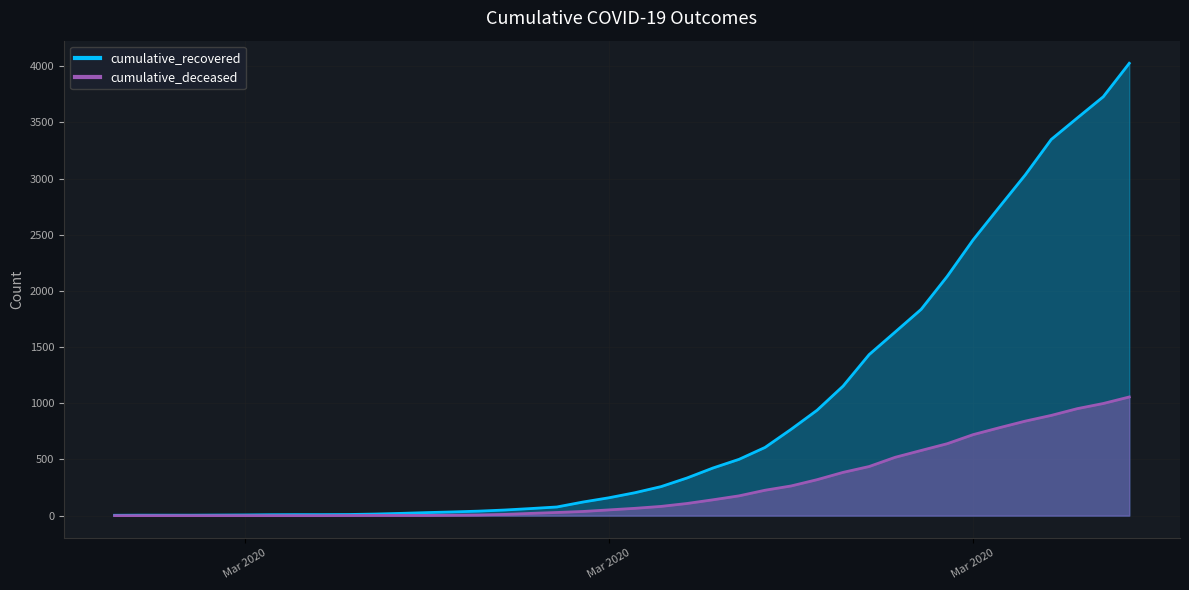

What position from the right is 2020-03-28?

10